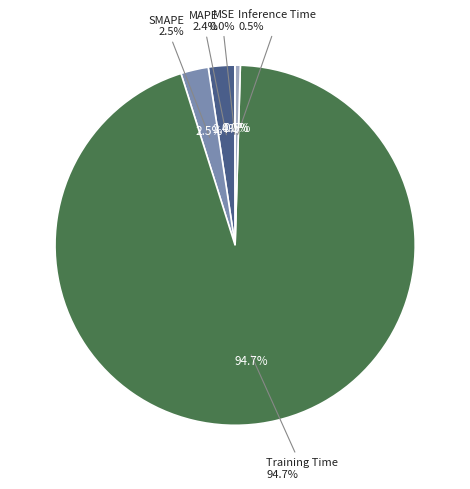

To the nearest percent, what is the difference between the largest and smallest slice percentages?

95%